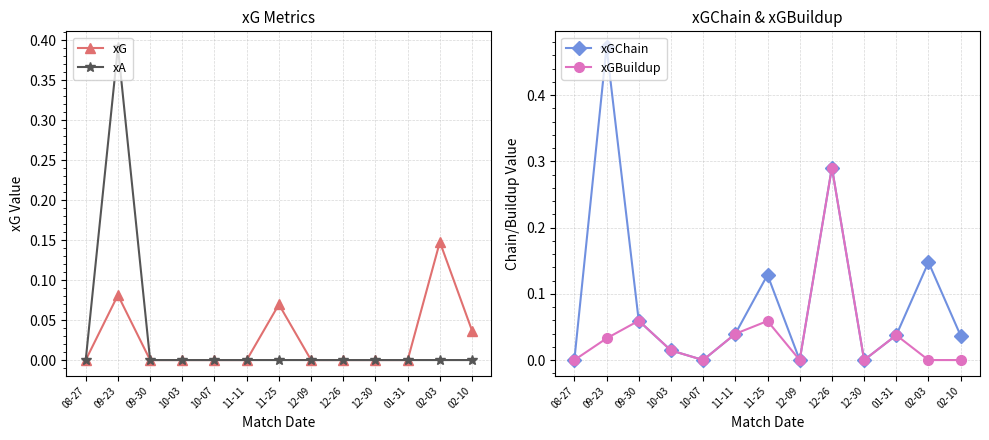

Which has a higher value, 09-23 or 11-11?

09-23